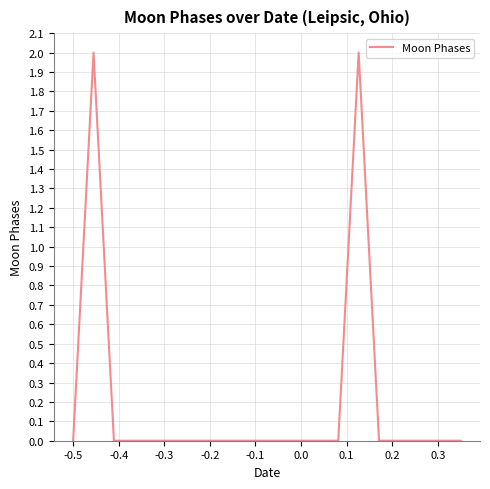

Does the chart display data point markers on the line(s)?

No